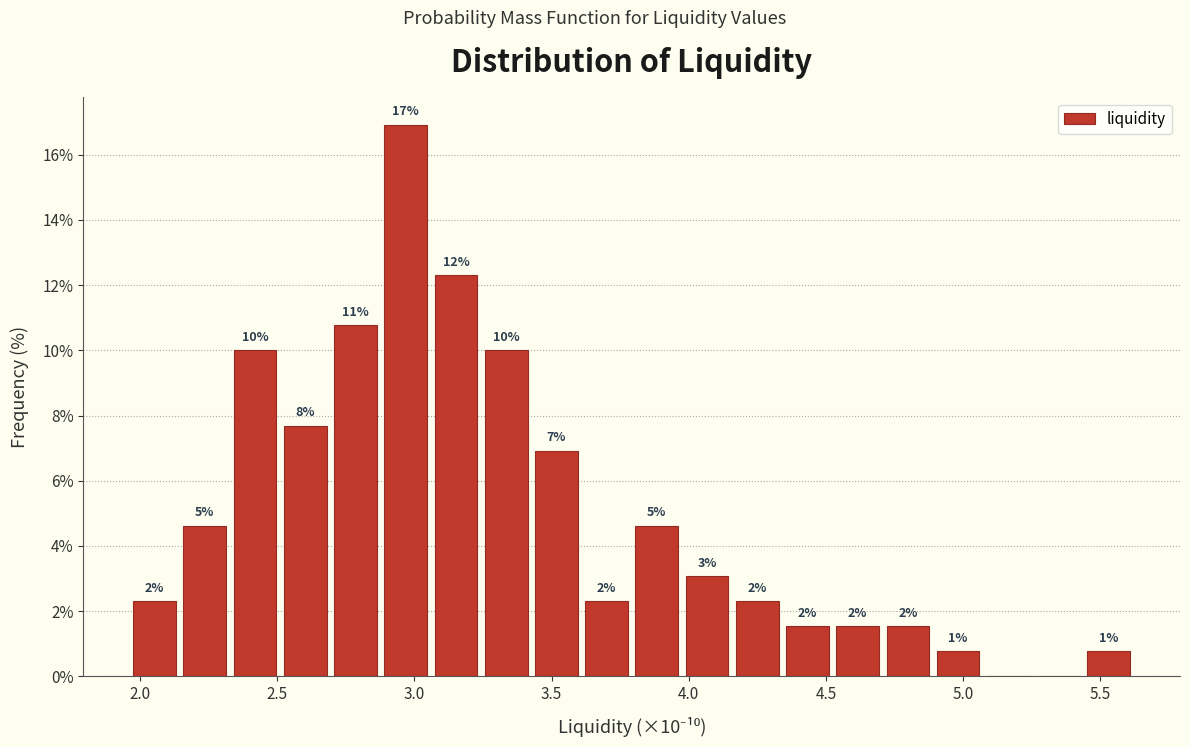

Read against the x-axis, roughly where is the centre of the tallest bar?

2.95